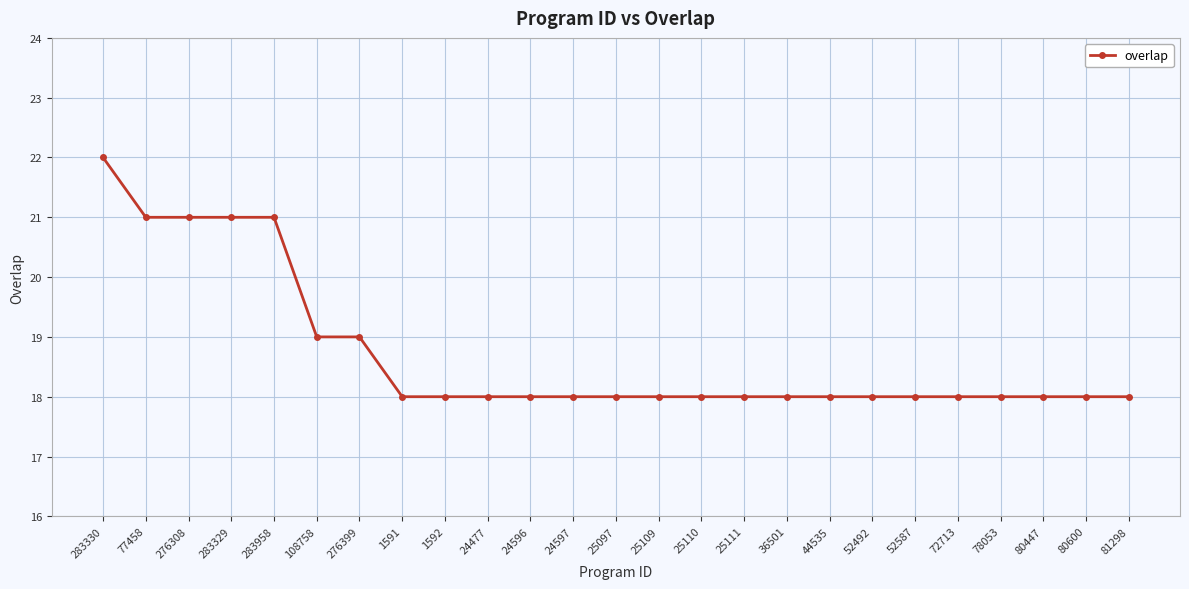

What is the difference between the maximum and minimum values?

4